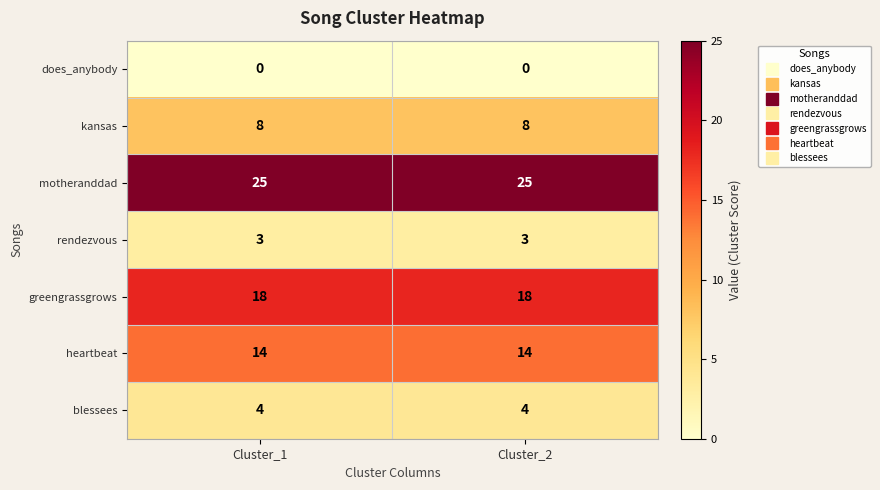

True or false: rendezvous has a value of 3 at Cluster_2.

True